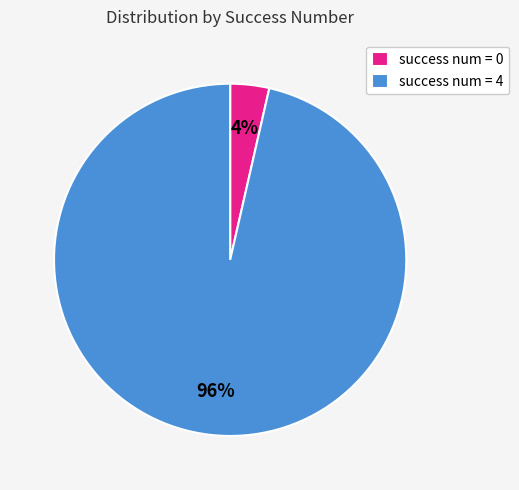

To the nearest percent, what is the combined percentage of success num = 4 and success num = 0?

100%